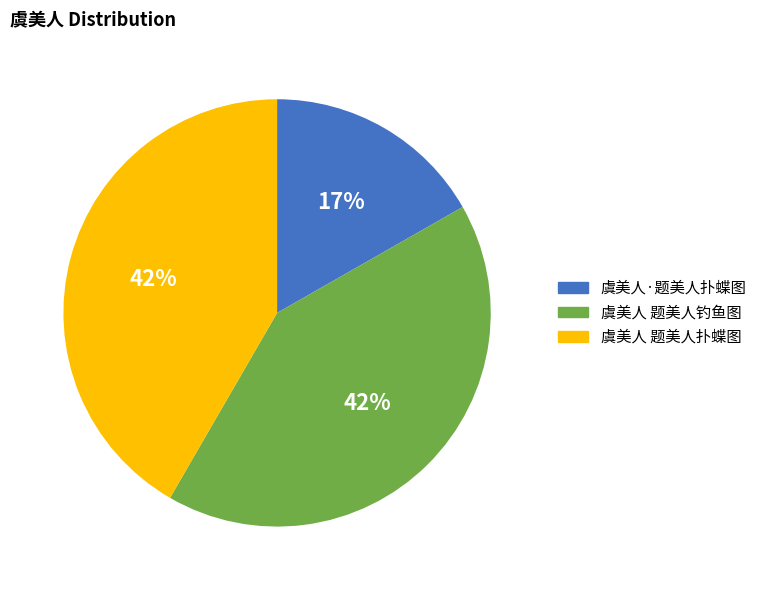

Is there a majority slice in this chart?

No